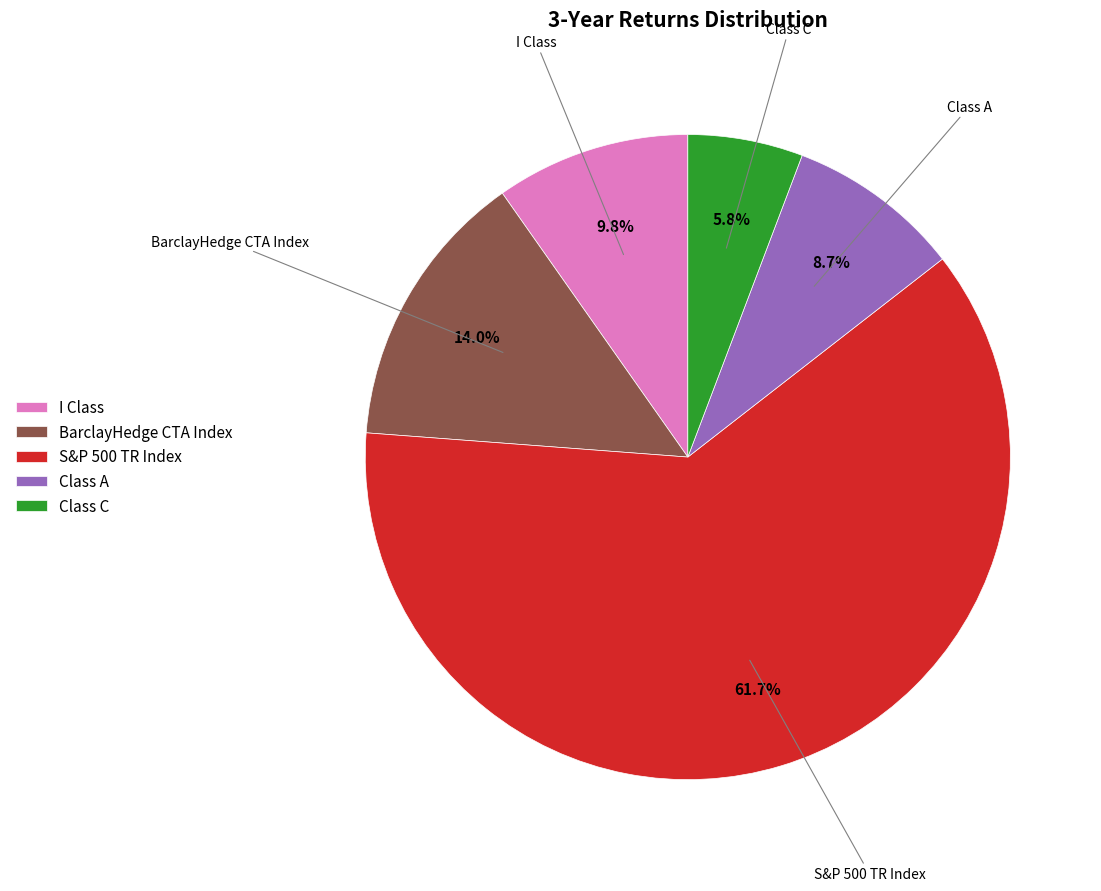

How many slices are in this pie chart?

5